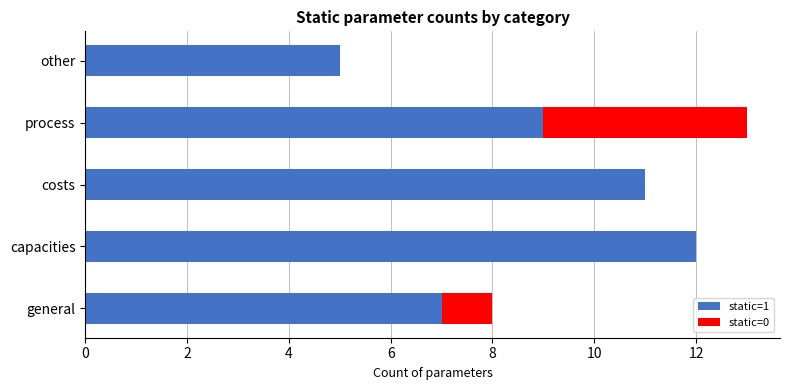

Which category has the highest value in the static=1 series?

capacities